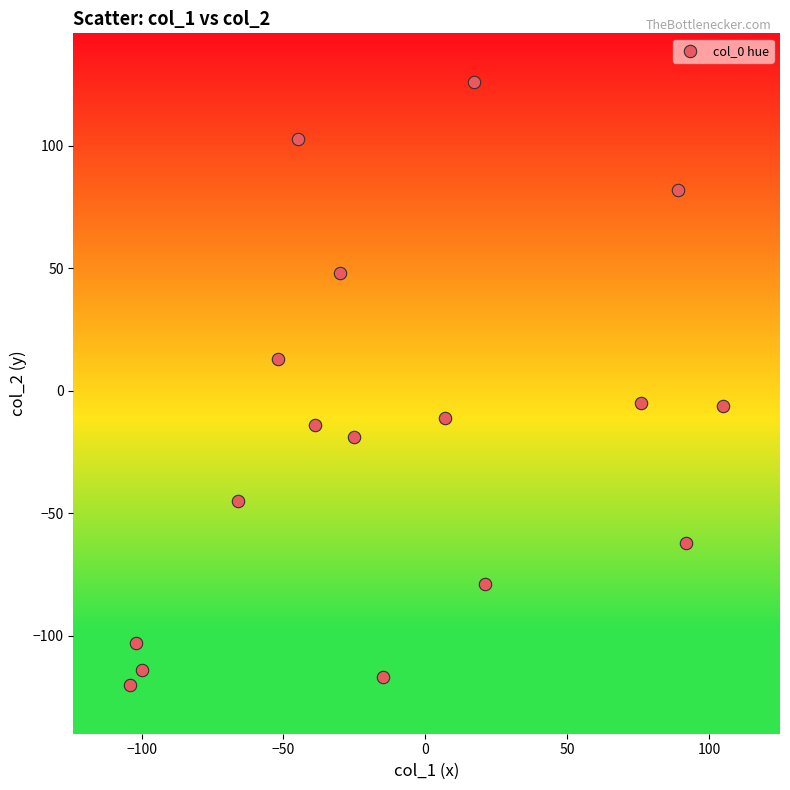

What is the range of Y values (max minus min)?

246